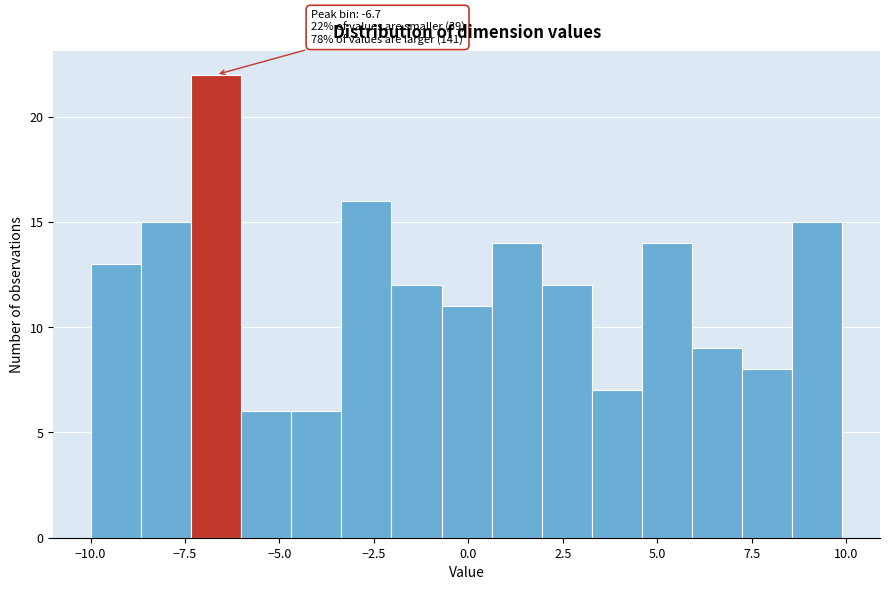

Around what value on the x-axis is the tallest bar? Give the approximate position of its centre, as read against the axis.

-6.5